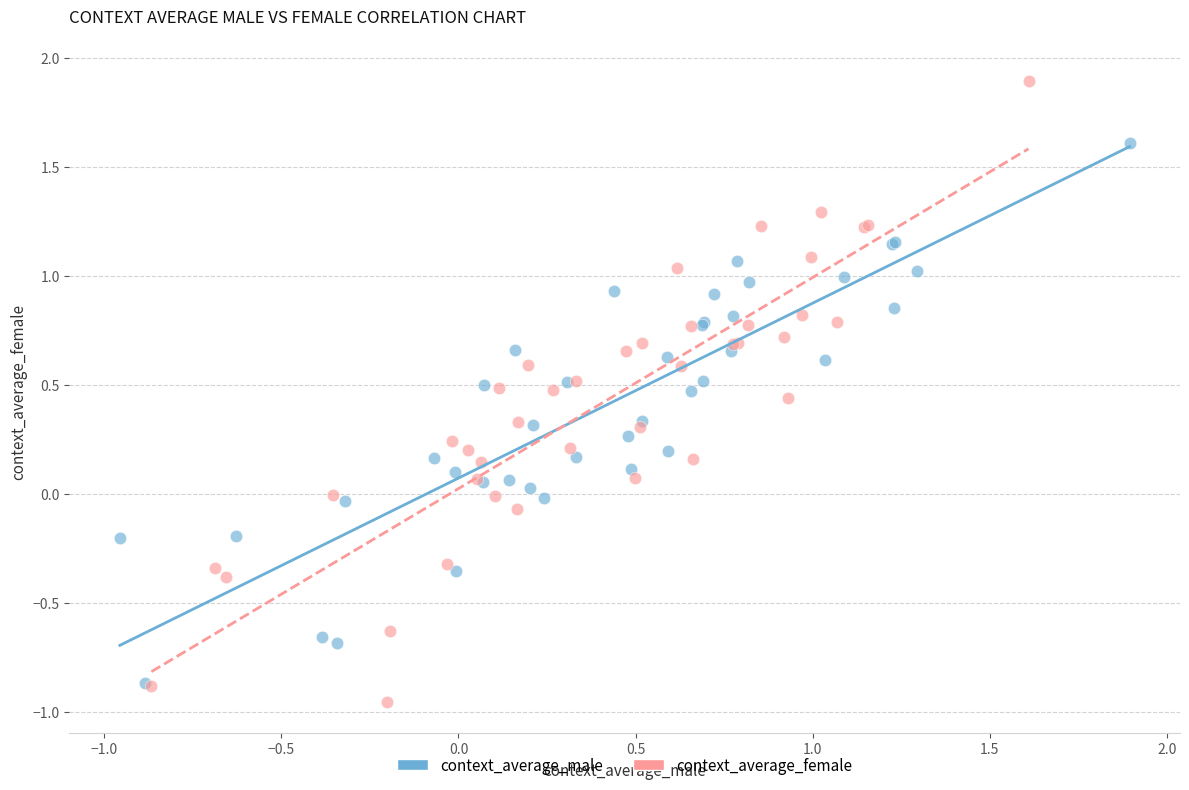

Which series reaches the maximum Y coordinate?

context_average_female